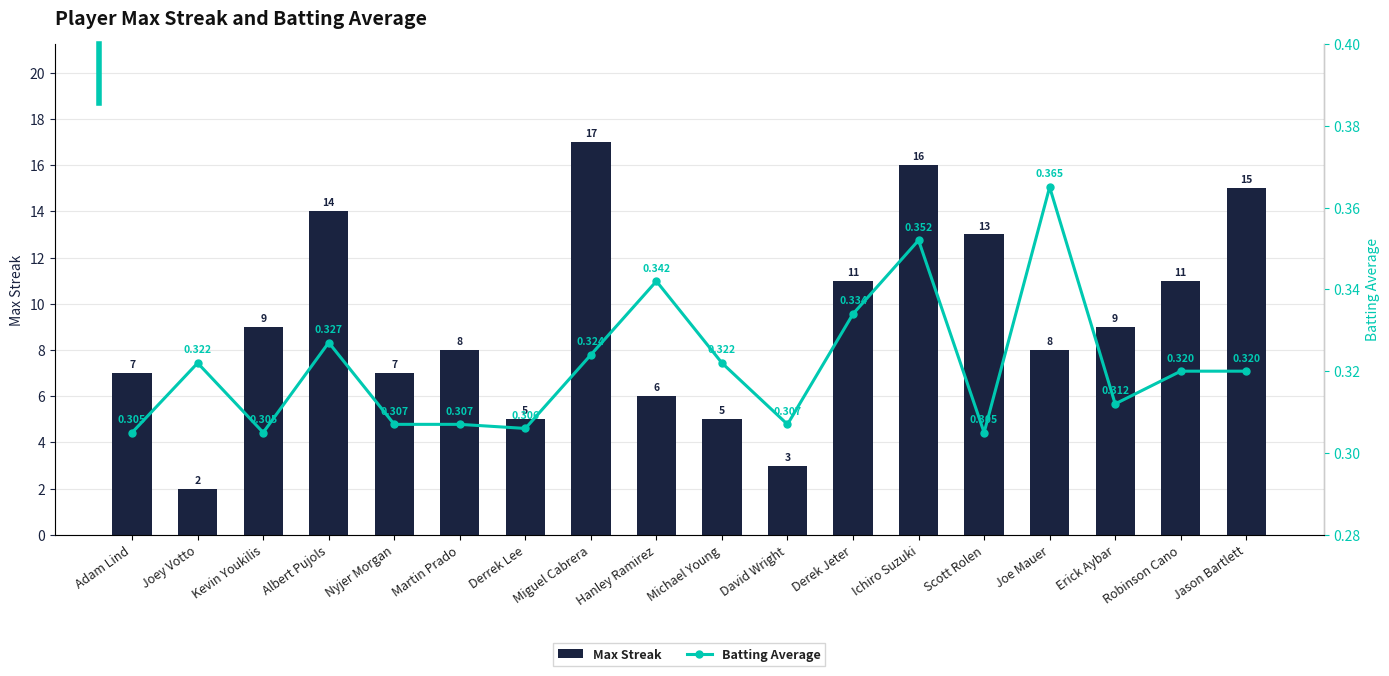

What is the label of the 6th bar from the left?

Martin Prado